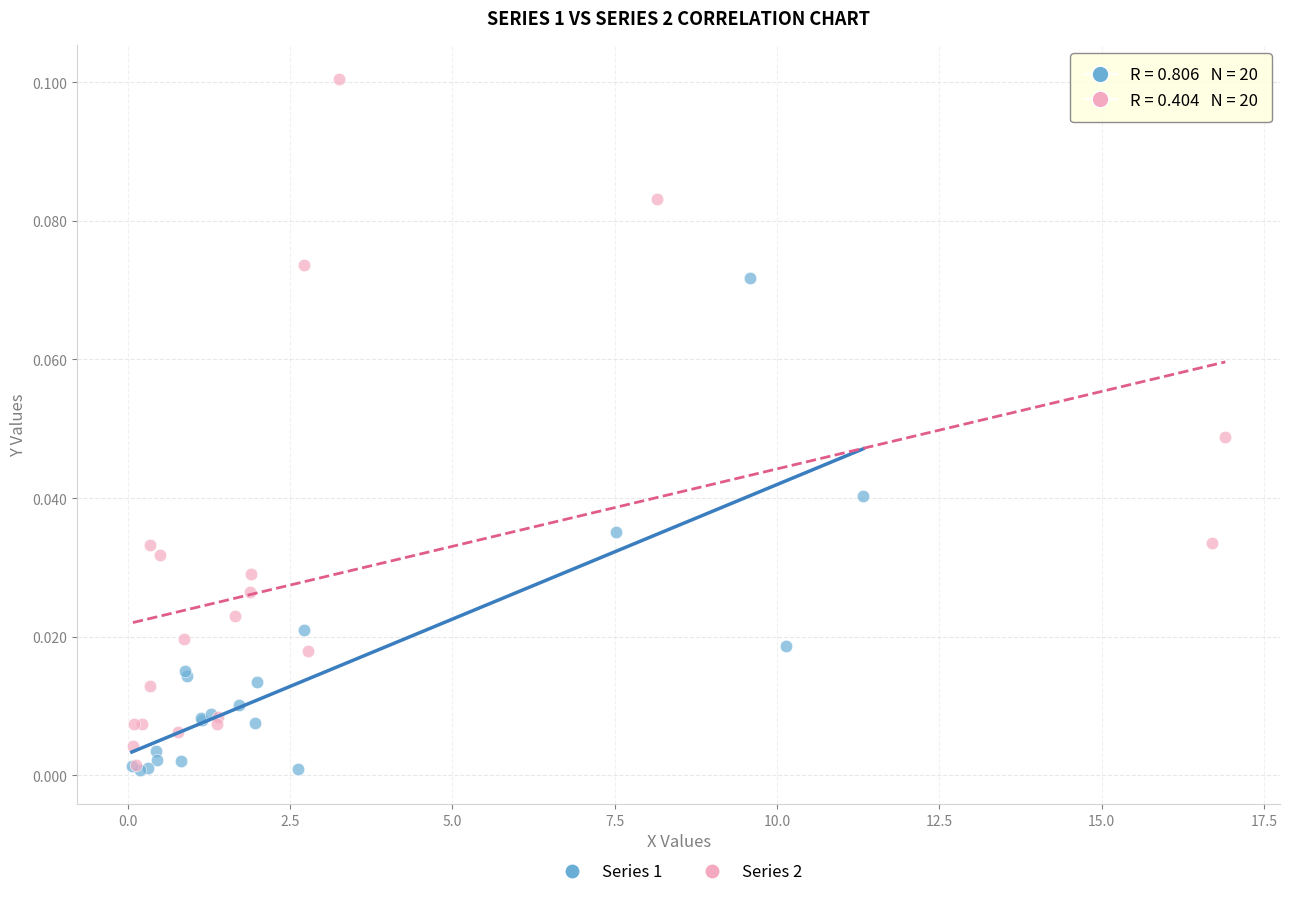

Which series has the largest Y range (max minus min)?

Series 2